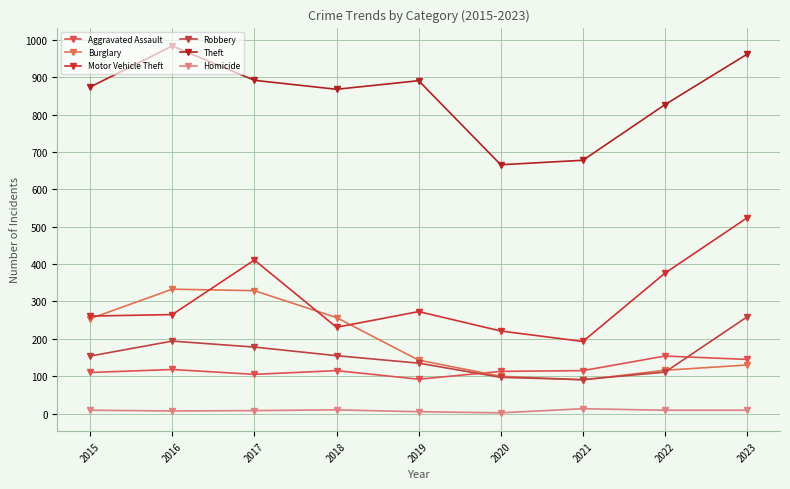

At which label does Motor Vehicle Theft reach its minimum?

2021